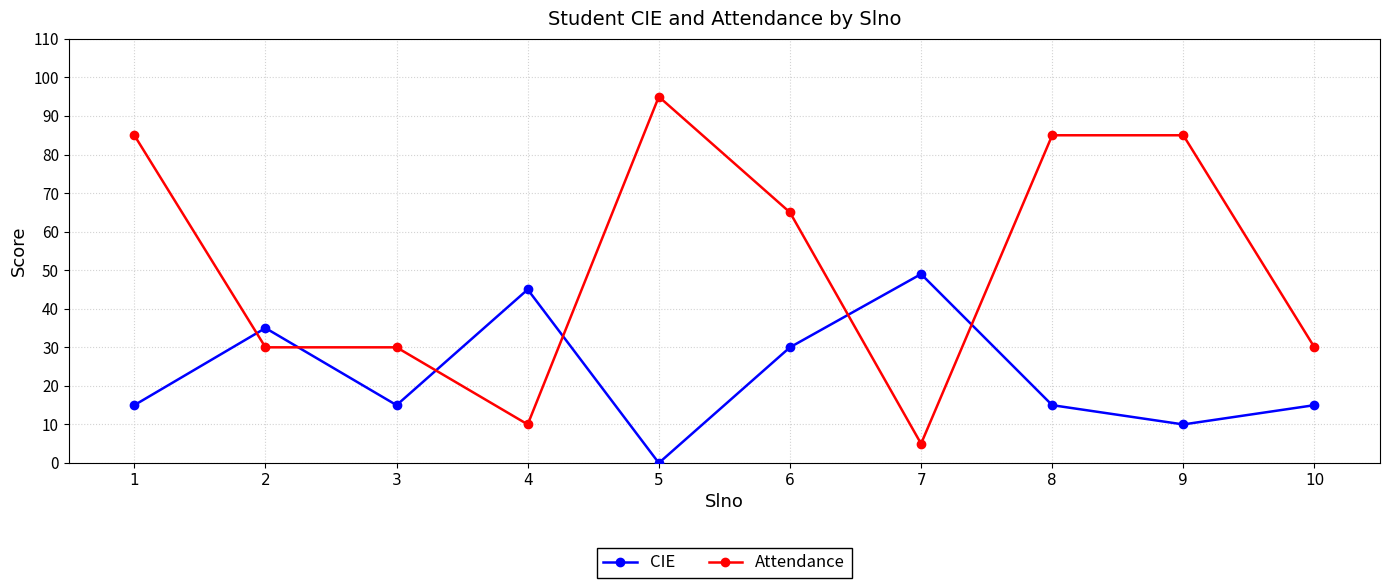

At which label does Attendance first exceed 65?

1